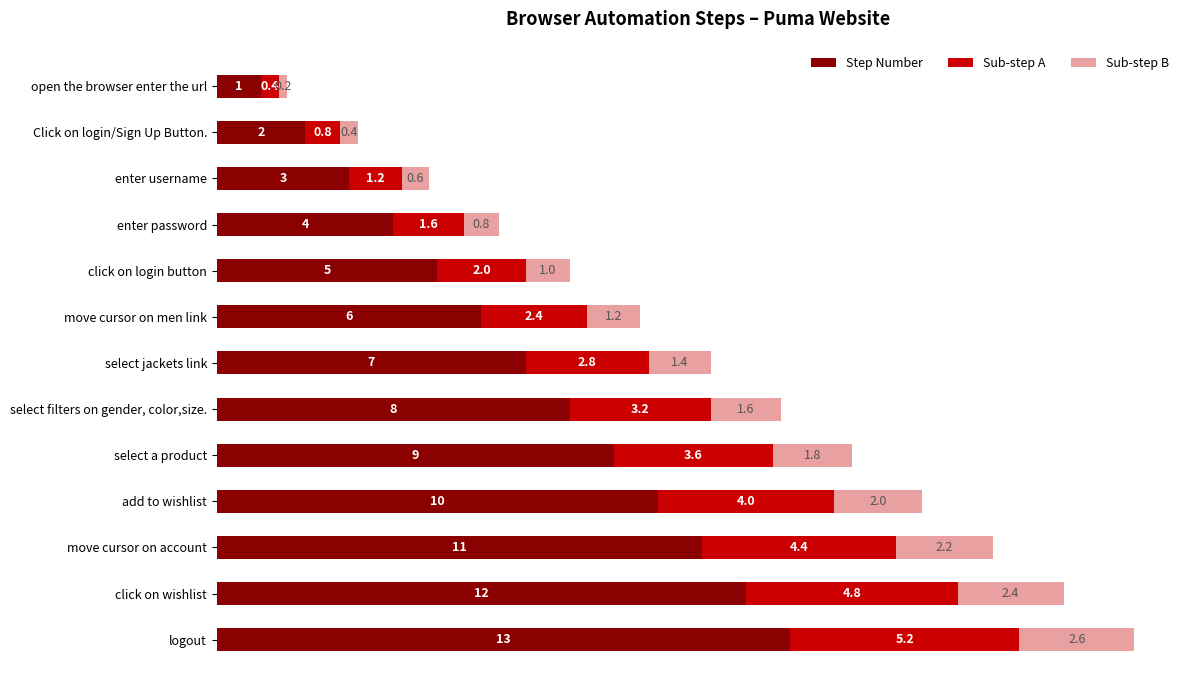

Is it true that Step Number equals 2.7 at logout?

False